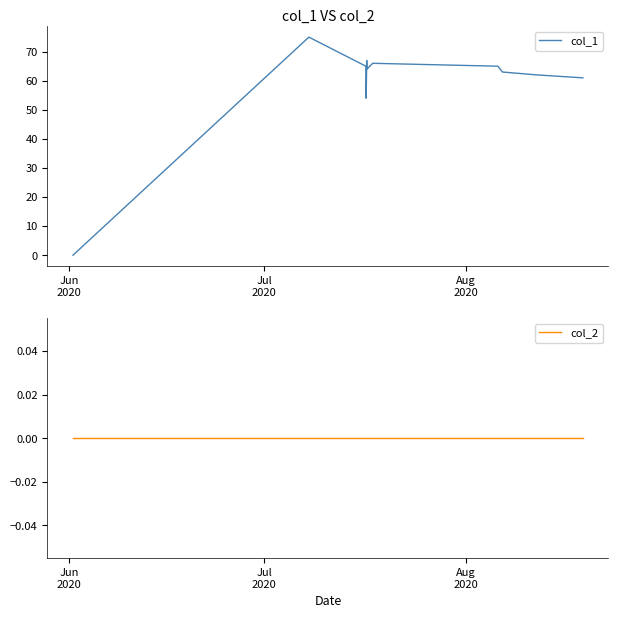

What is the maximum value for col_1?

75